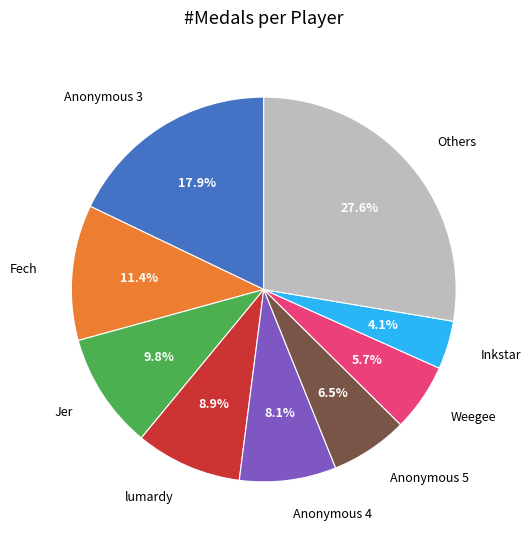

What percentage do Inkstar and Weegee together represent?

9.8%